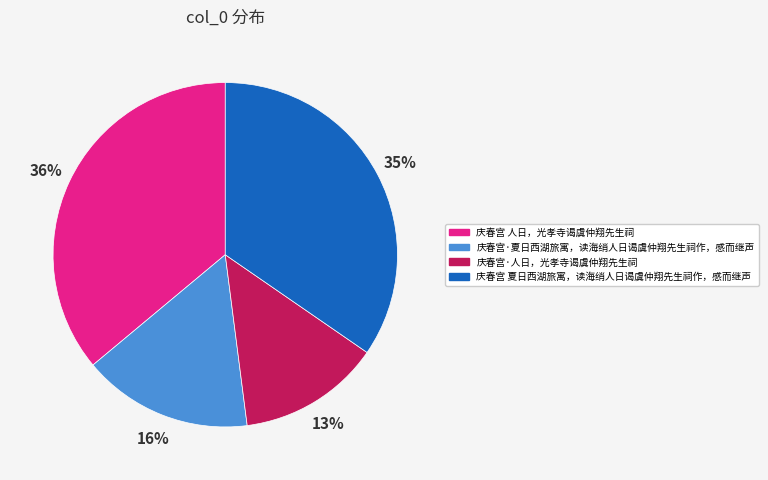

Rank the categories by value from lowest to highest.

庆春宫·人日，光孝寺谒虞仲翔先生祠, 庆春宫·夏日西湖旅寓，读海绡人日谒虞仲翔先生祠作，感而继声, 庆春宫 夏日西湖旅寓，读海绡人日谒虞仲翔先生祠作，感而继声, 庆春宫 人日，光孝寺谒虞仲翔先生祠